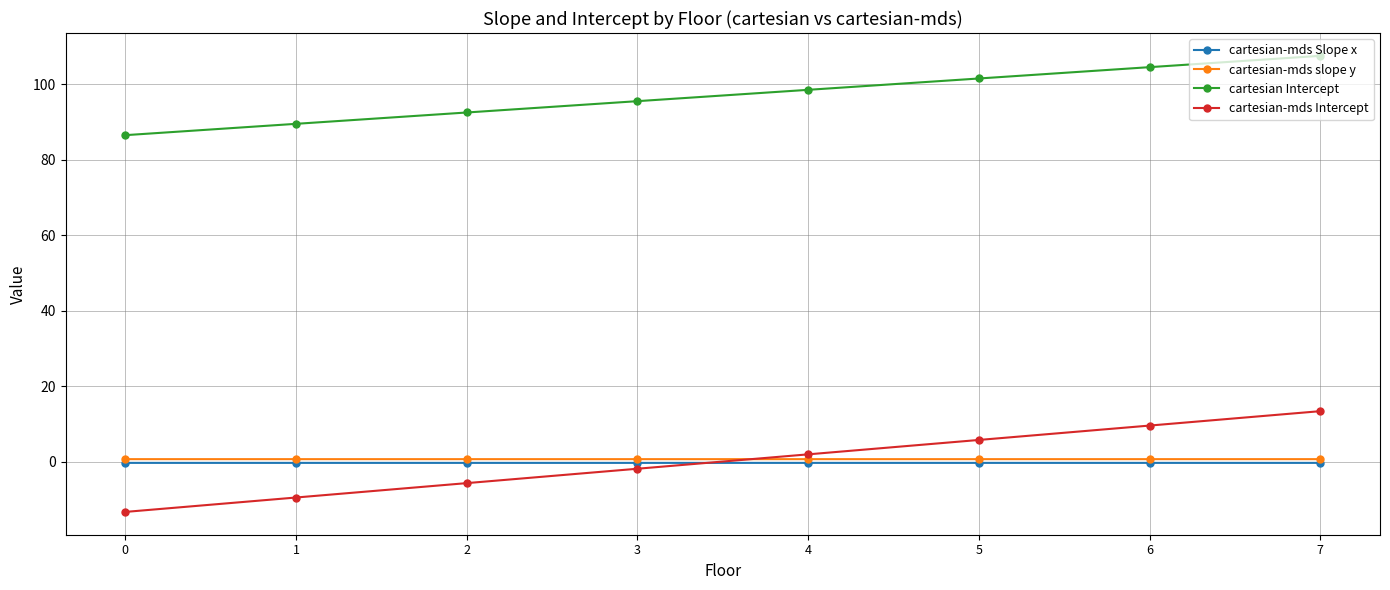

True or false: cartesian Intercept has more than 2 points higher than both neighbors.

False